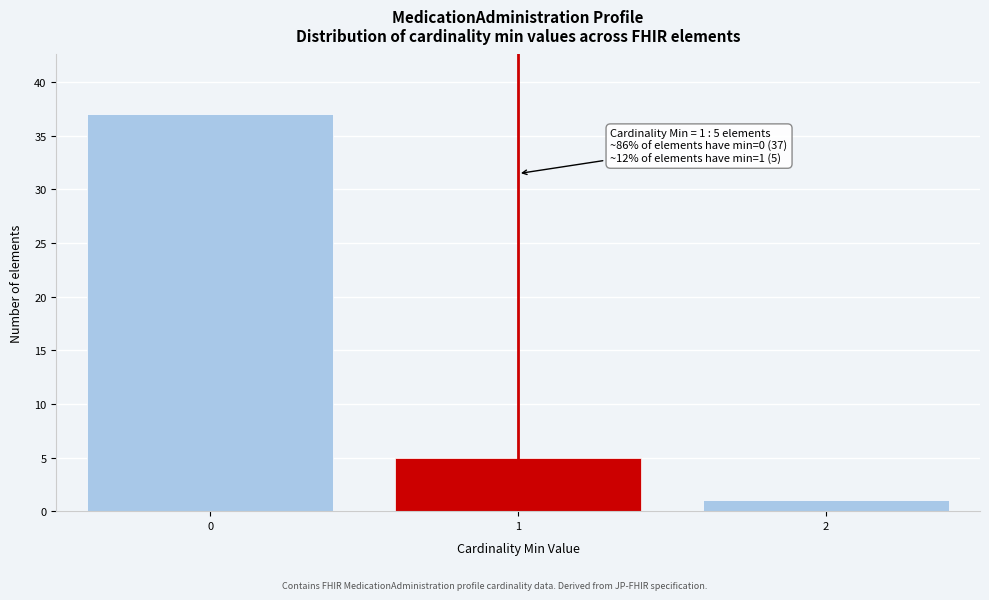

Reading left to right, transcribe all the data shown in this chart.

0=37	1=5	2=1